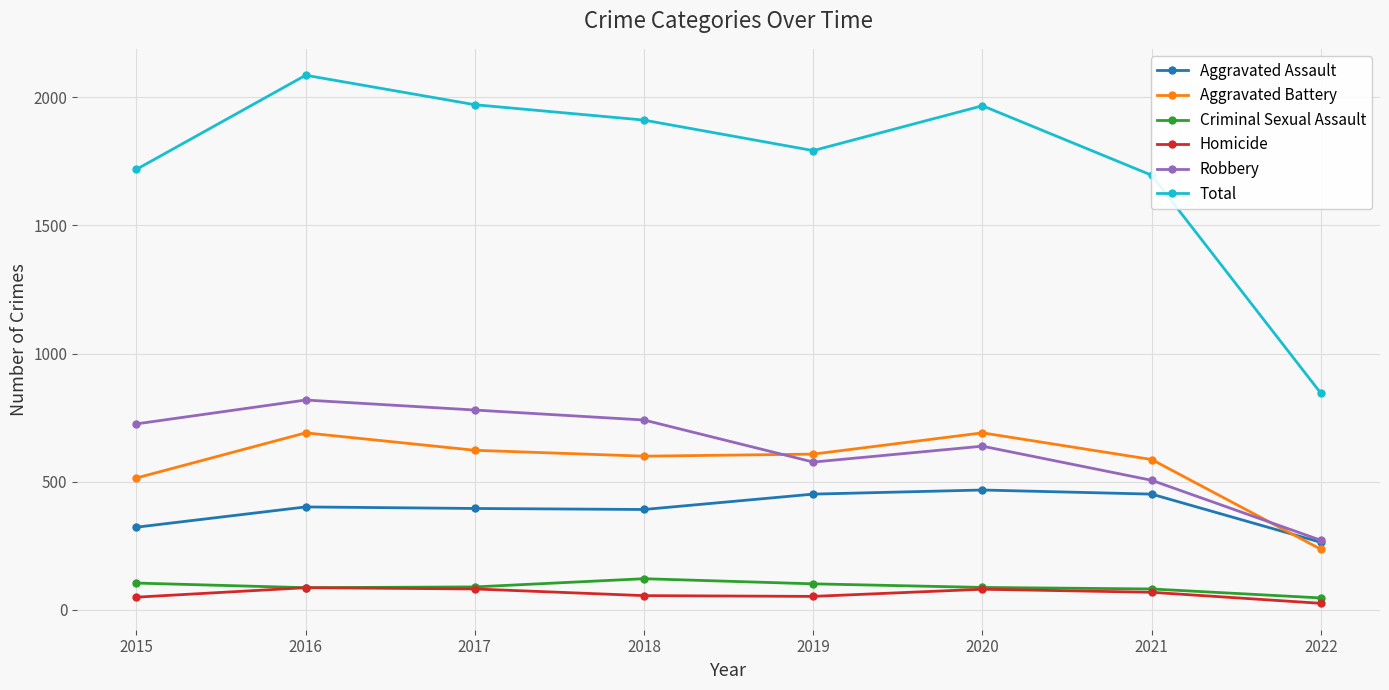

Which label corresponds to the largest value in the chart?

2016